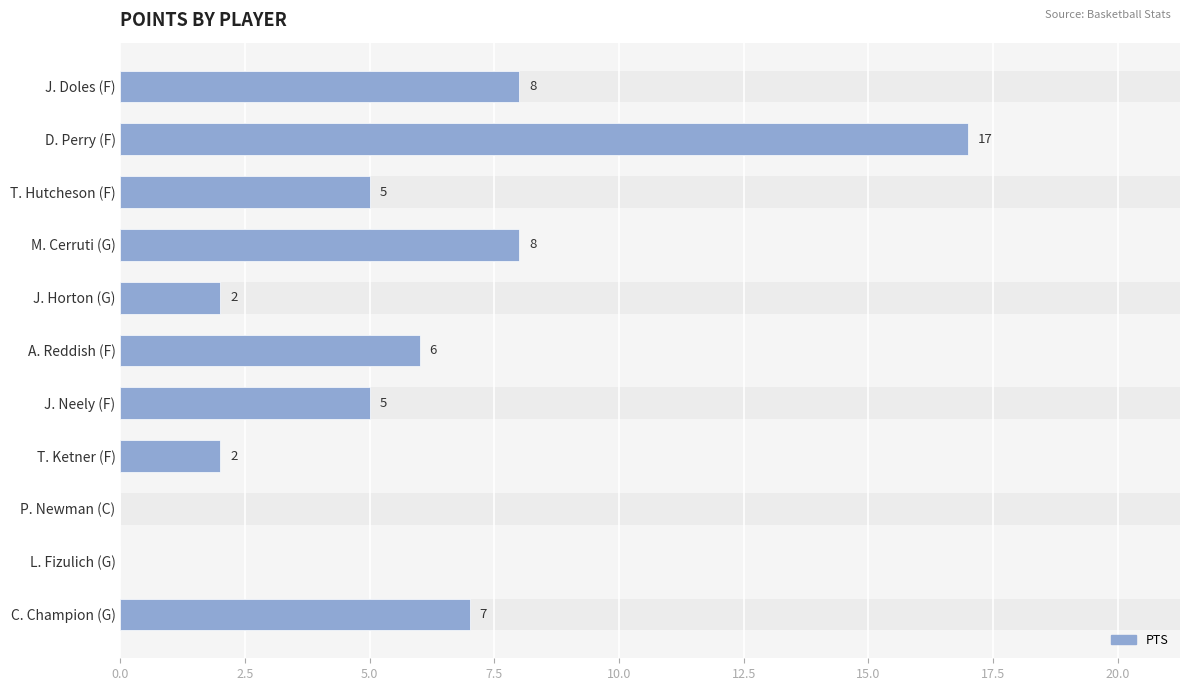

Are the bars grouped side by side (vs. stacked)?

No